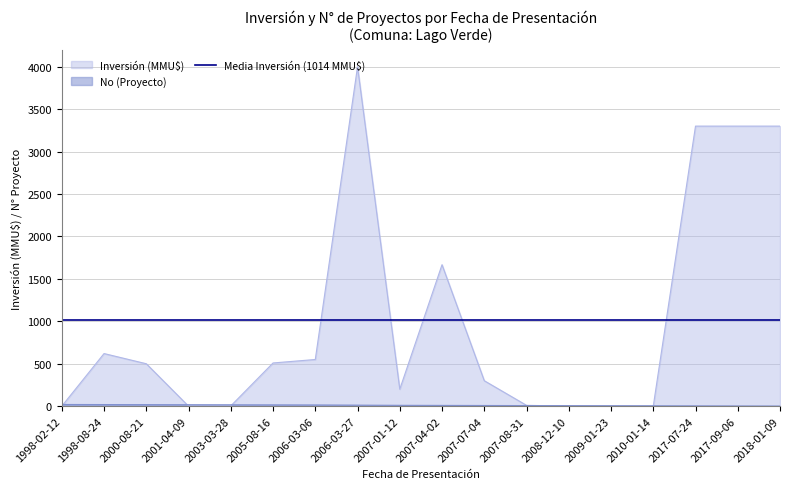

How many data points in No (Proyecto) are above 10?

8